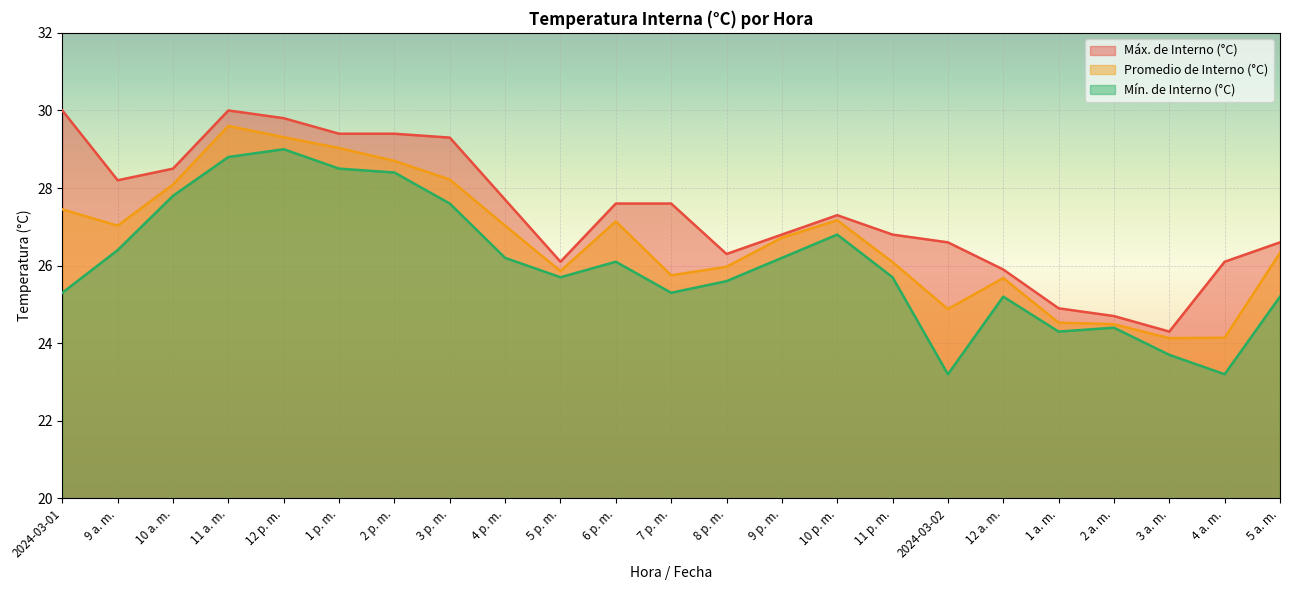

What is the minimum value shown in the chart?

23.2